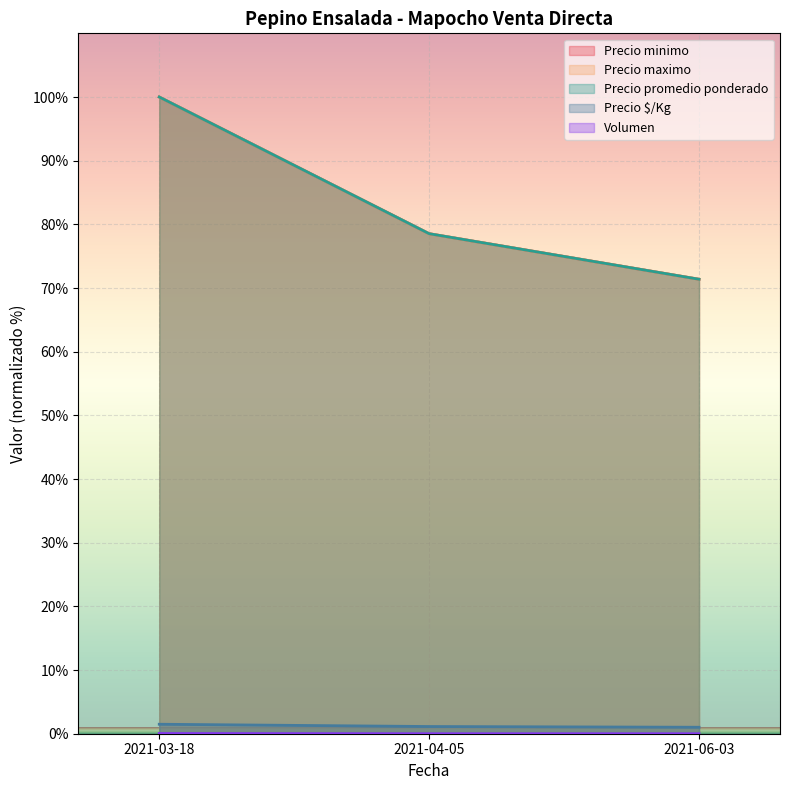

What is the value of the Precio maximo point at the 1st from the left?

100.0